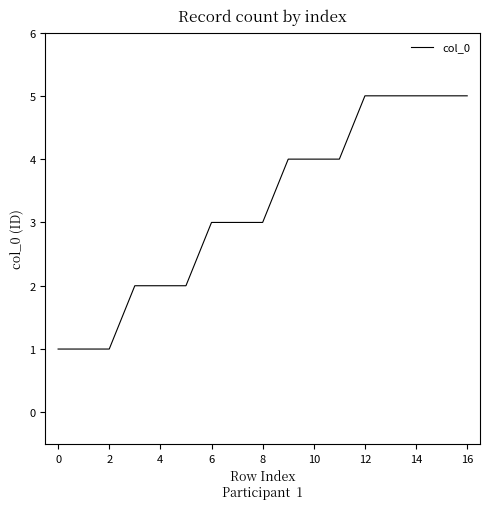

Reading right to left, list all the values displayed in this chart.

5	5	5	5	5	4	4	4	3	3	3	2	2	2	1	1	1